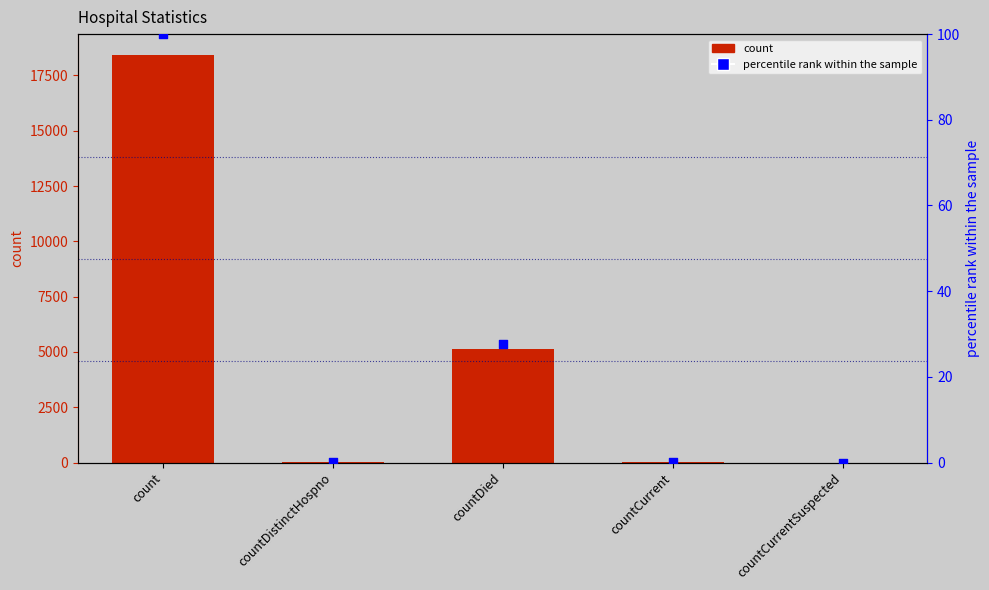

Which series has the largest total across all categories?

count